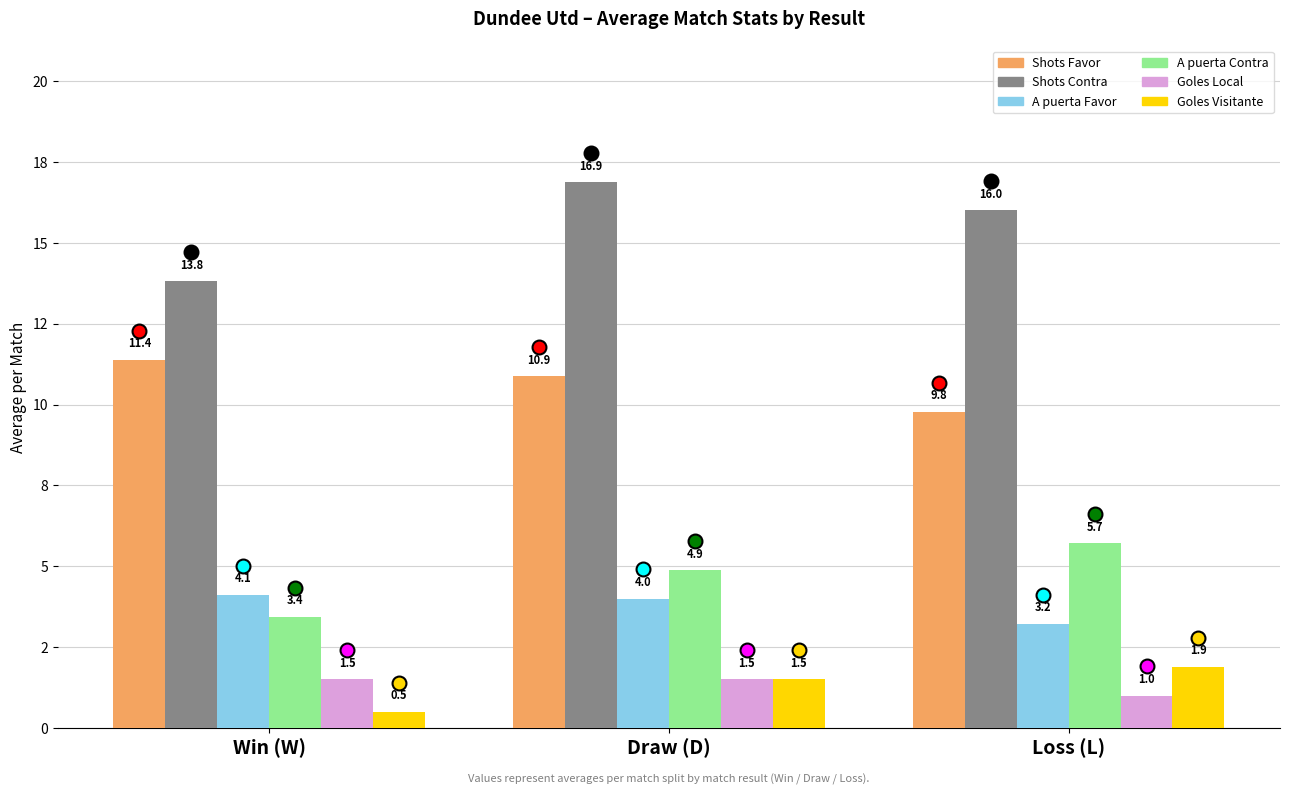

Reading left to right, transcribe all the data shown in this chart.

Shots Favor: Win (W)=11.4	Draw (D)=10.9	Loss (L)=9.8
Shots Contra: Win (W)=13.8	Draw (D)=16.9	Loss (L)=16.0
A puerta Favor: Win (W)=4.1	Draw (D)=4.0	Loss (L)=3.2
A puerta Contra: Win (W)=3.4	Draw (D)=4.9	Loss (L)=5.7
Goles Local: Win (W)=1.5	Draw (D)=1.5	Loss (L)=1.0
Goles Visitante: Win (W)=0.5	Draw (D)=1.5	Loss (L)=1.9